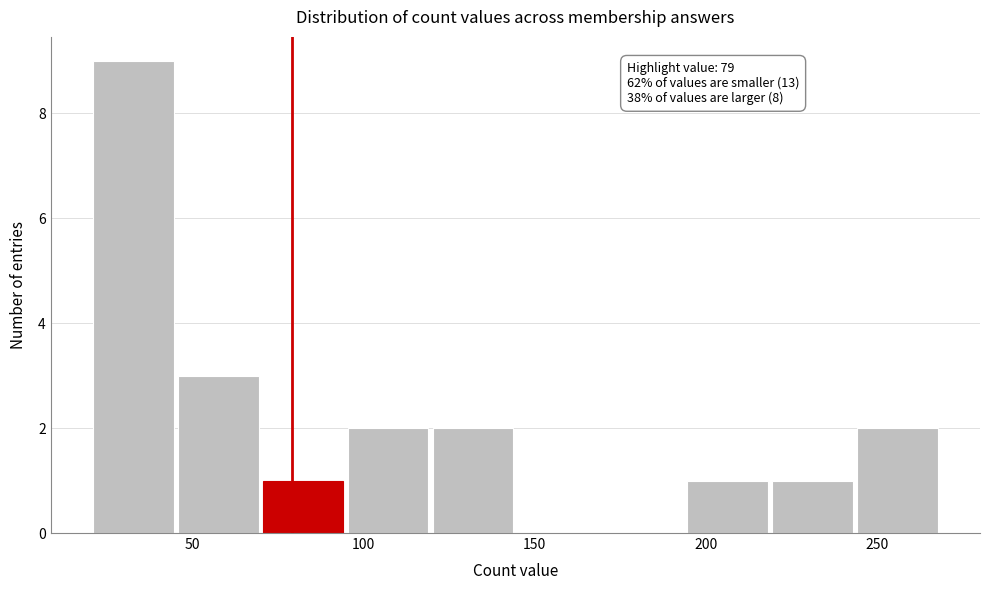

Which range on the x-axis has the tallest bar?

20 to 45